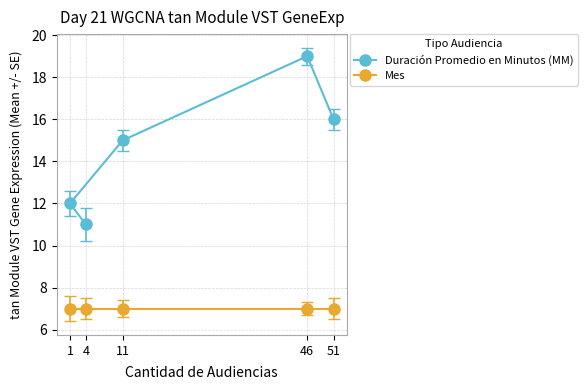

Does the chart display data point markers on the line(s)?

Yes